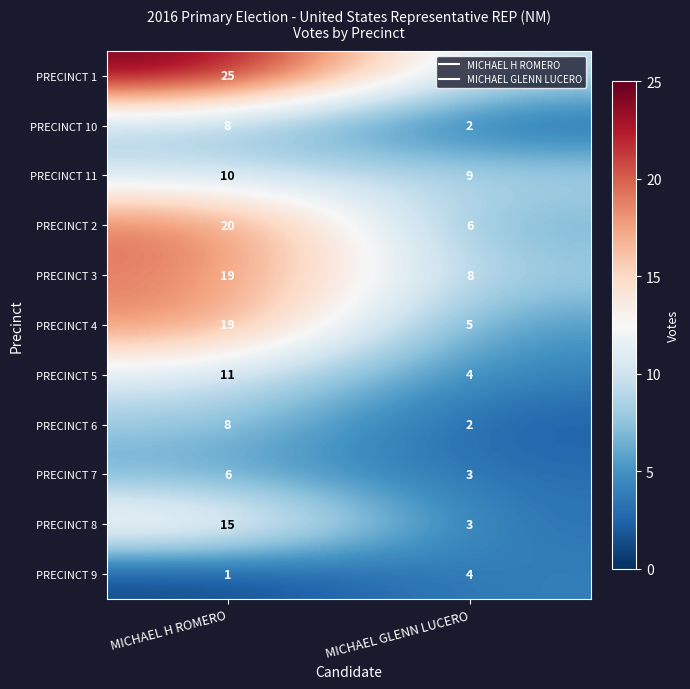

Count the number of data series in this chart.

11